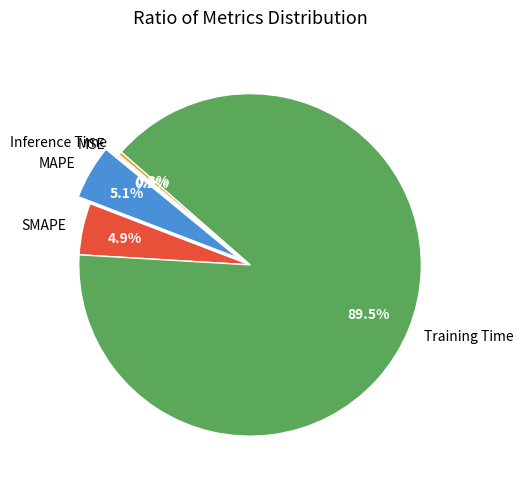

Which slice is the largest?

Training Time